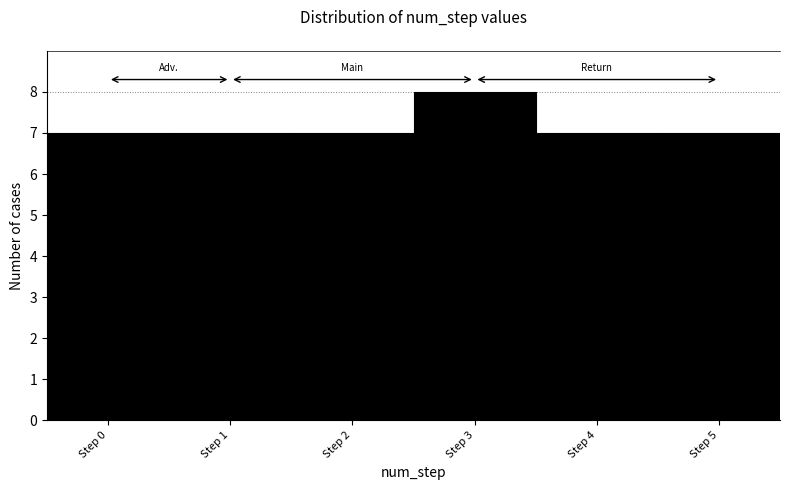

Reading left to right, extract all data points from this chart.

Step 0=7	Step 1=7	Step 2=7	Step 3=8	Step 4=7	Step 5=7